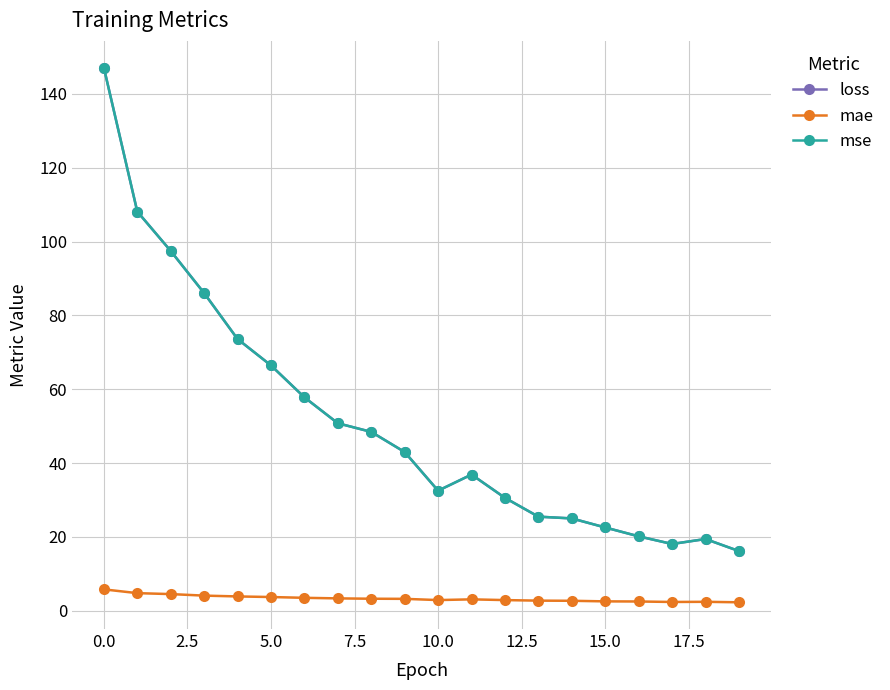

True or false: loss and mae intersect in this chart.

False